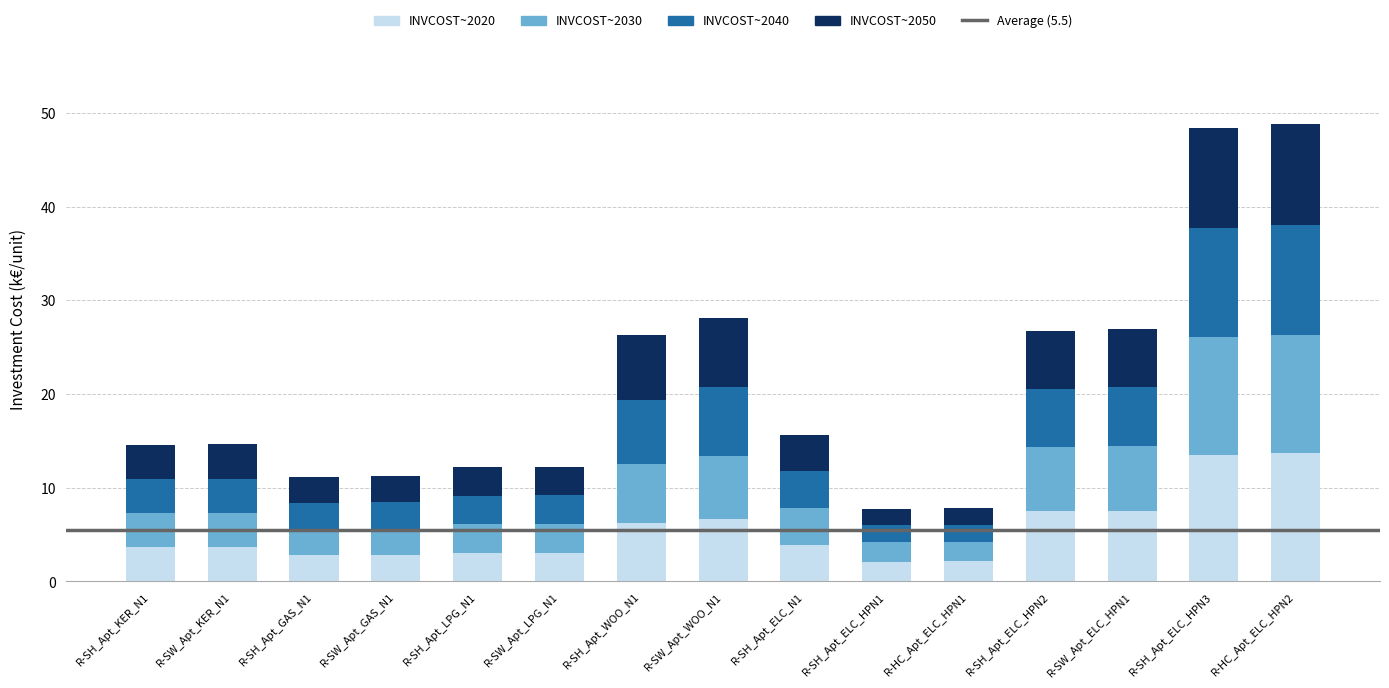

The value of INVCOST~2020 at R-SH_Apt_GAS_N1 is 2.8. True or false?

True